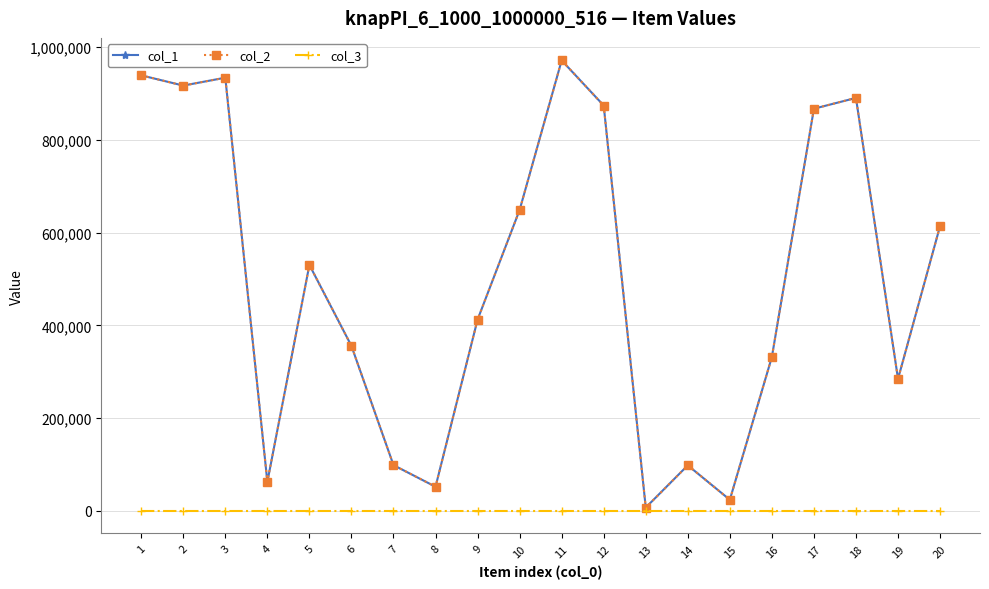

What is the difference between the highest and lowest values at 15?

24097